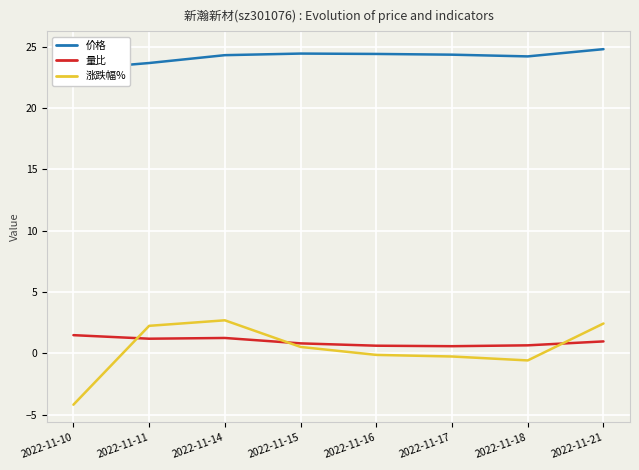

Which series has the largest total across all categories?

价格